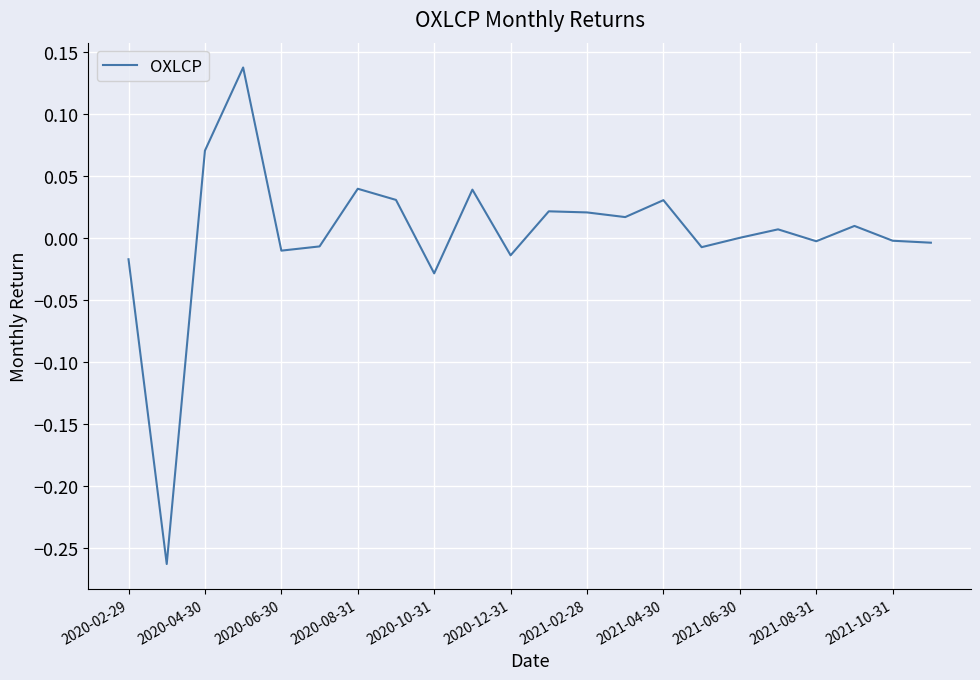

Count the number of categories in the chart.

22